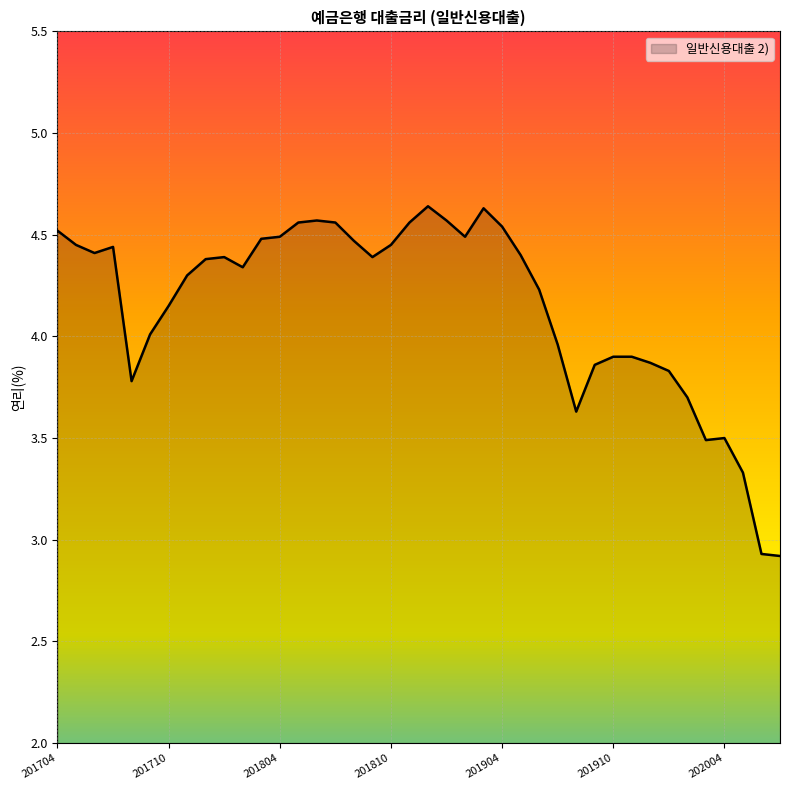

What is the minimum value shown in the chart?

2.9